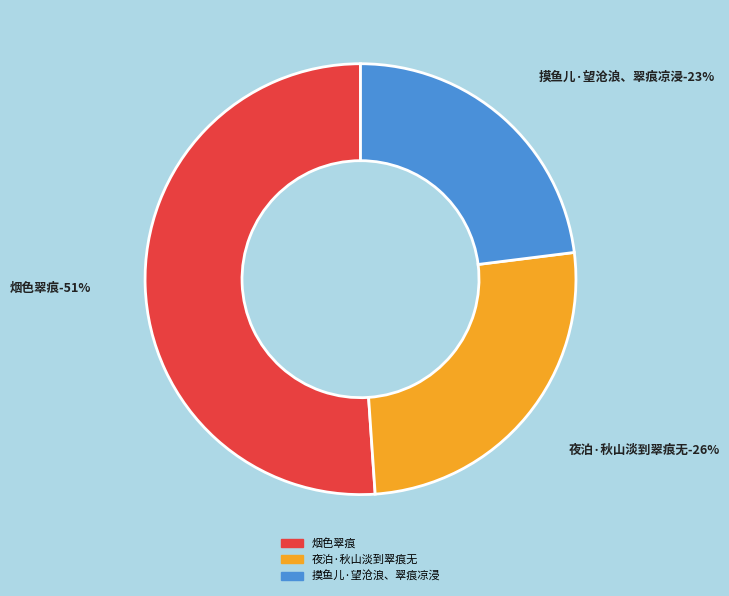

The 摸鱼儿·望沧浪、翠痕凉浸 slice represents 29% of the pie. True or false?

False